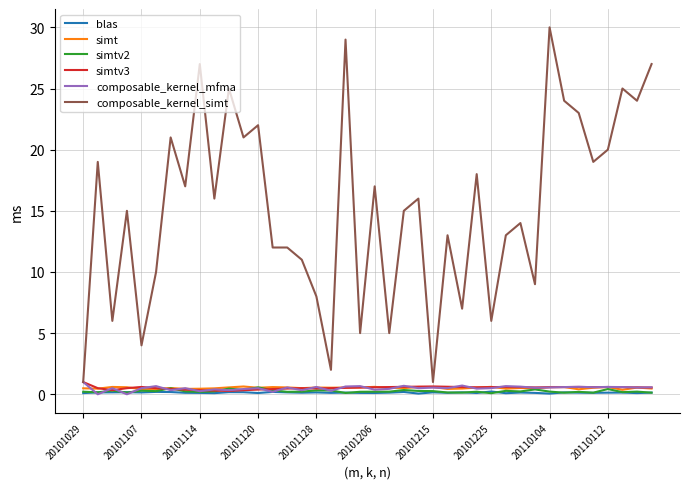

Which series has the largest total across all categories?

composable_kernel_simt